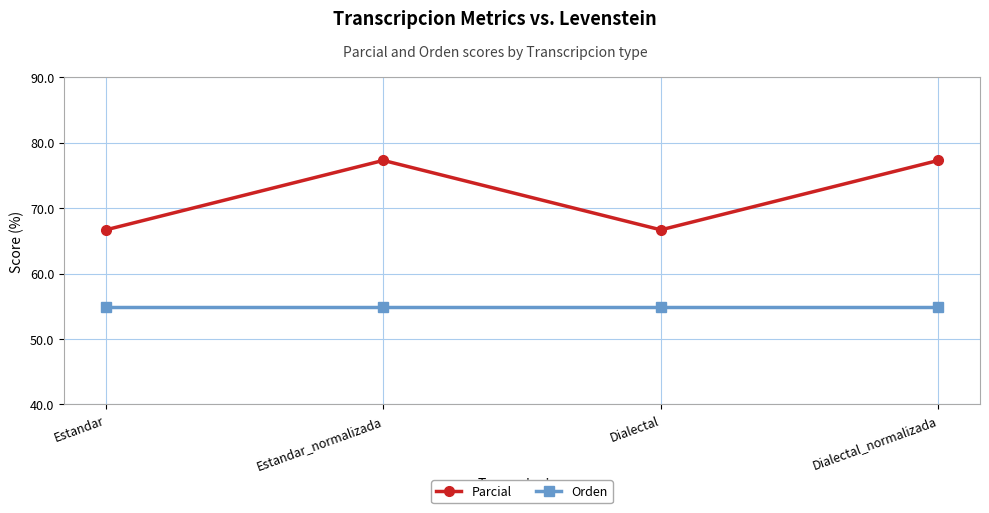

Reading left to right, transcribe all the data shown in this chart.

Parcial: Estandar=66.7	Estandar_normalizada=77.3	Dialectal=66.7	Dialectal_normalizada=77.3
Orden: Estandar=54.9	Estandar_normalizada=54.9	Dialectal=54.9	Dialectal_normalizada=54.9